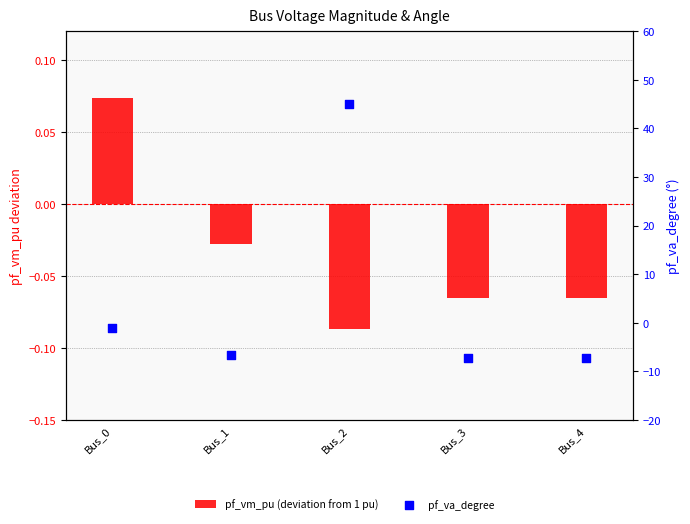

What is the total value across all series at Bus_3?

-7.3